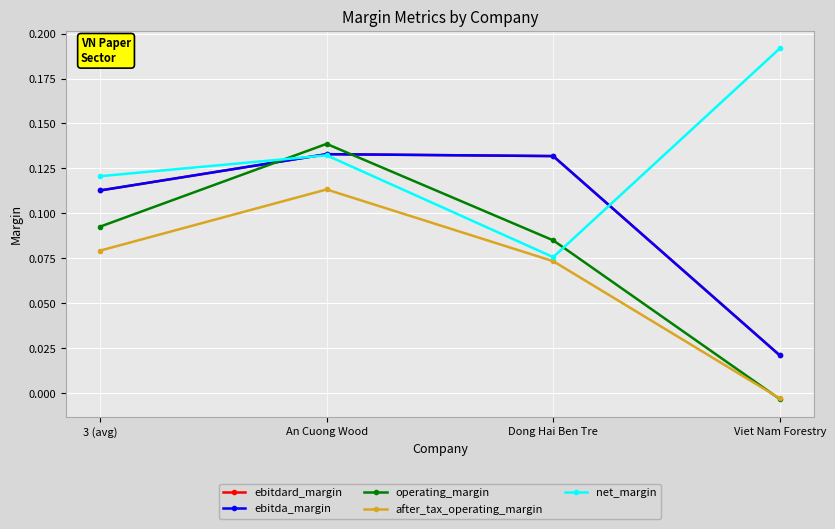

Where is ebitdard_margin nearest to the value 0?

Viet Nam Forestry